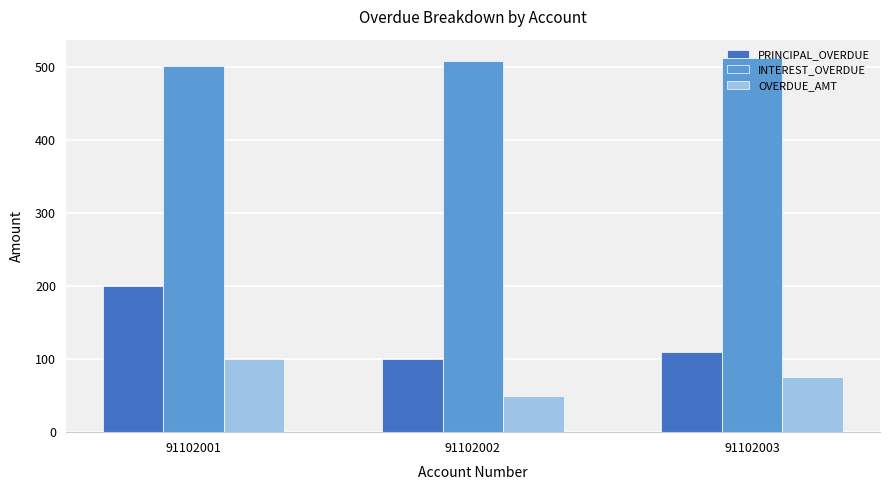

What is the approximate value of PRINCIPAL_OVERDUE at 91102001, to the nearest 5?

200